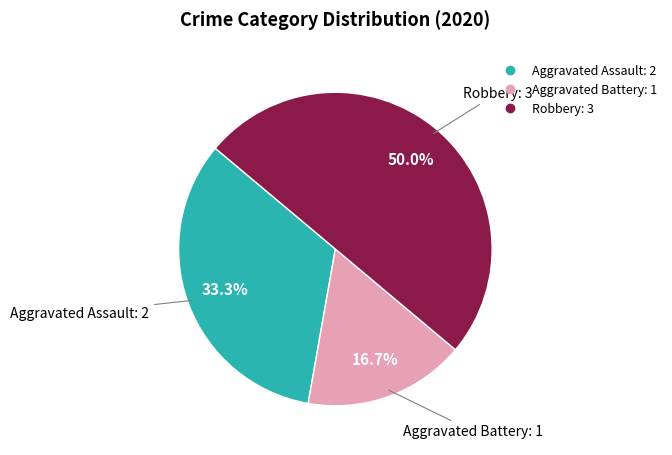

Which category has the biggest portion of the pie?

Robbery